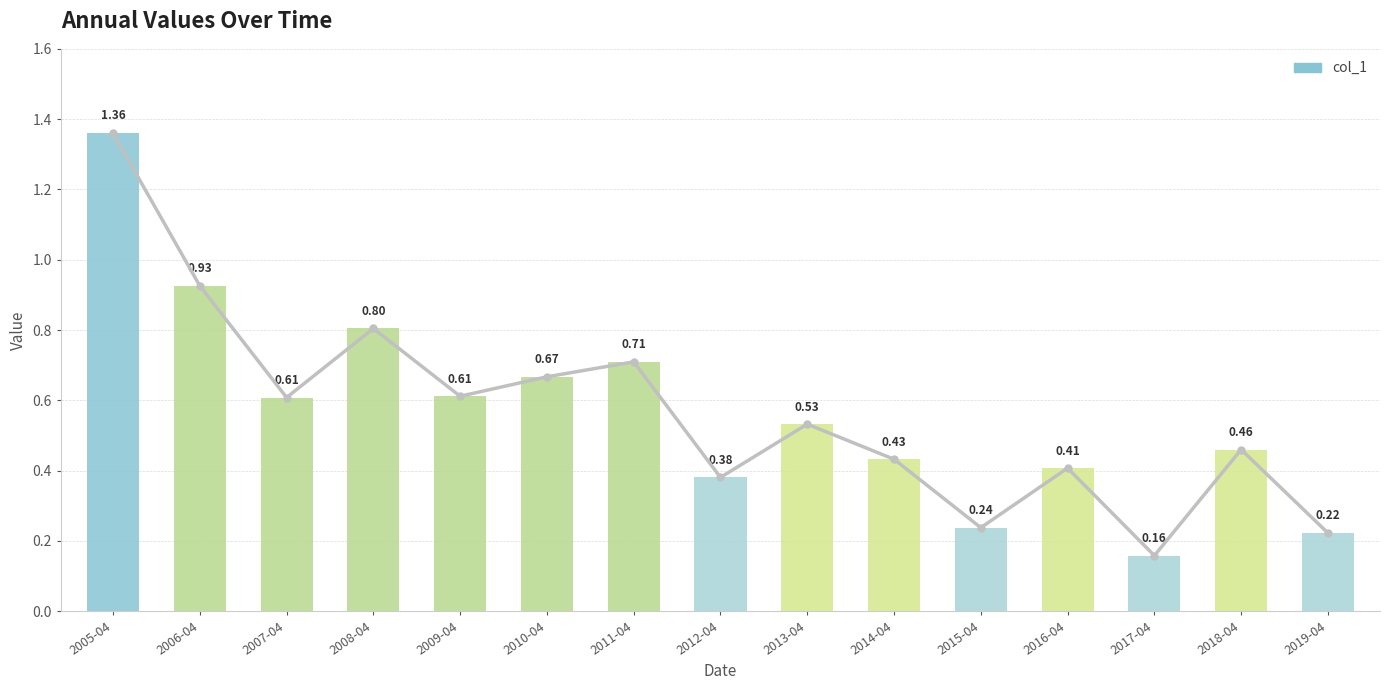

Where is the data nearest to the value 0?

2017-04